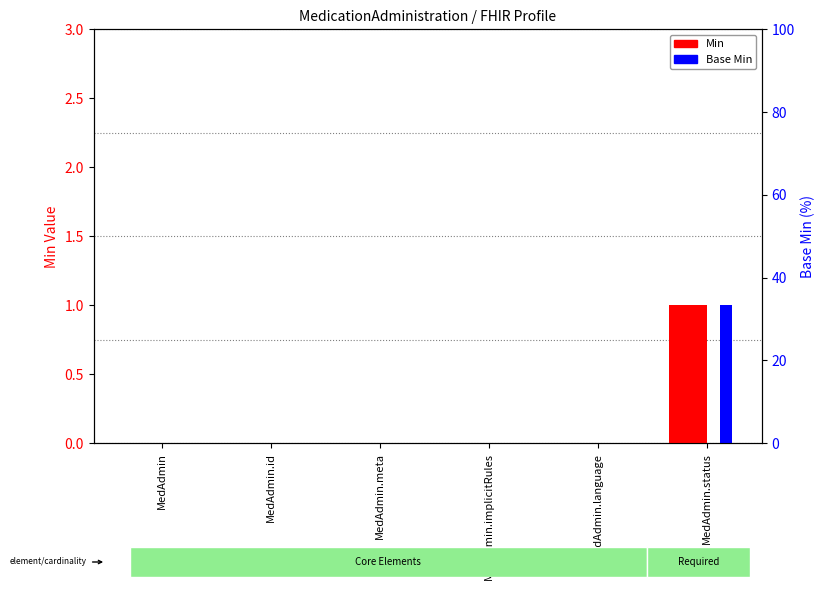

Which series has the largest range (max minus min)?

Min